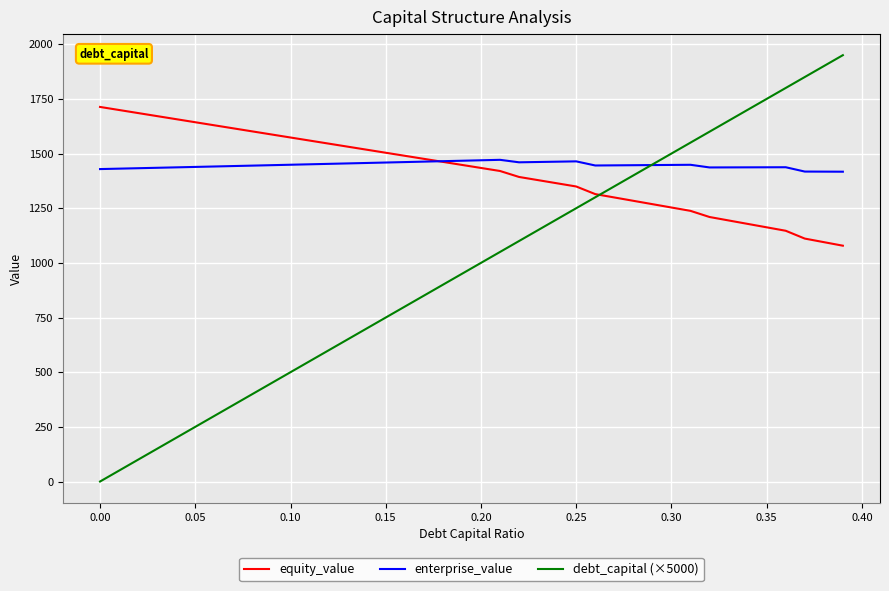

Which series has the largest range (max minus min)?

debt_capital (×5000)